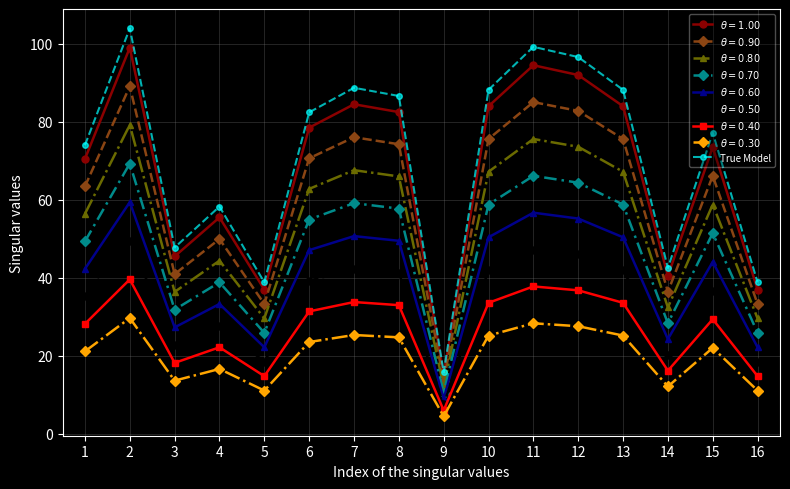

How many series are shown in this chart?

9